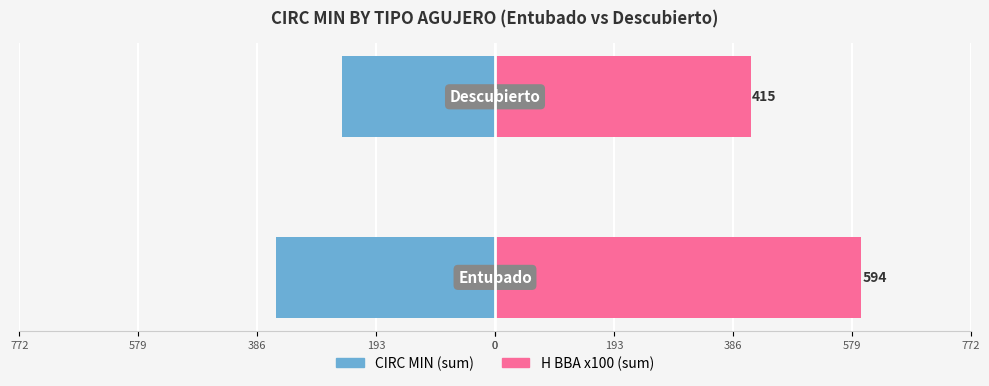

What is the value of the CIRC MIN bar at the 2nd from the left?

-249